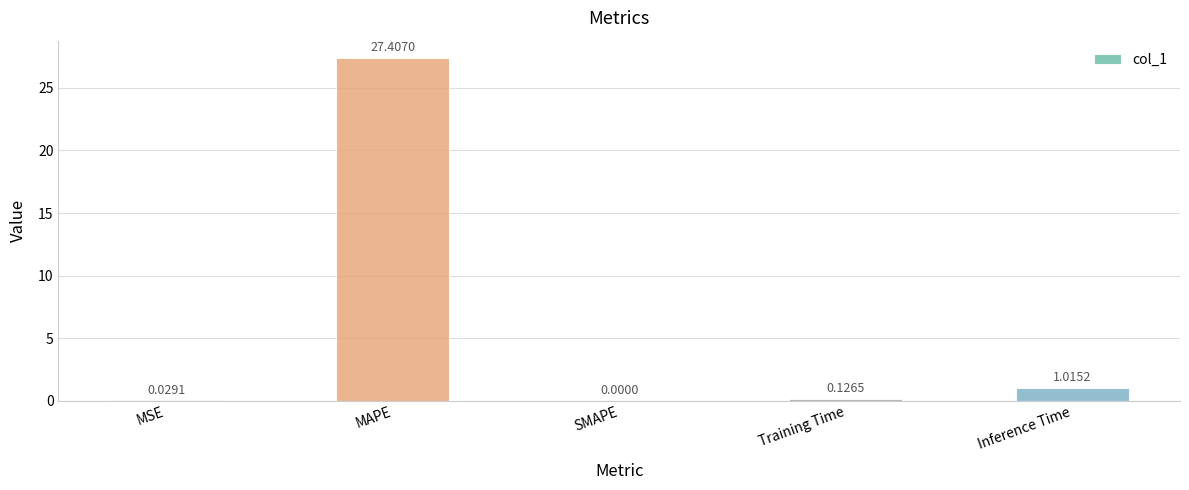

At which label is the value closest to 13?

Inference Time